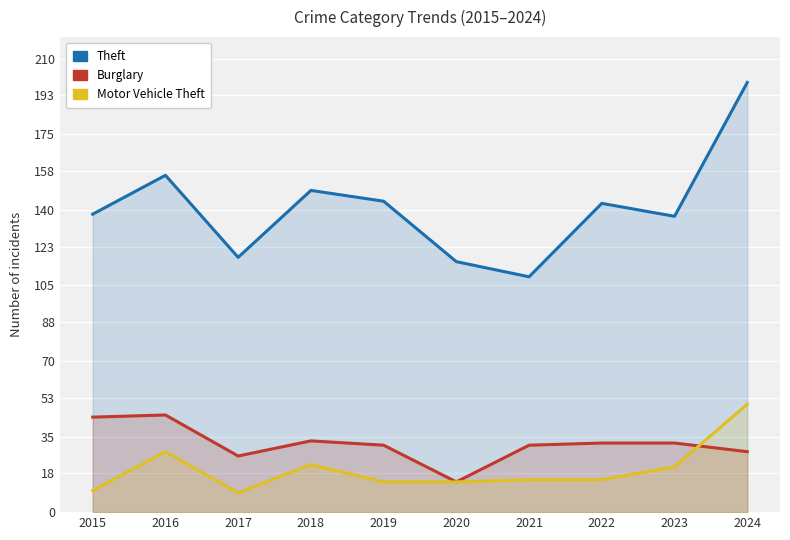

What is the difference between the maximum and minimum values in the Motor Vehicle Theft series?

41